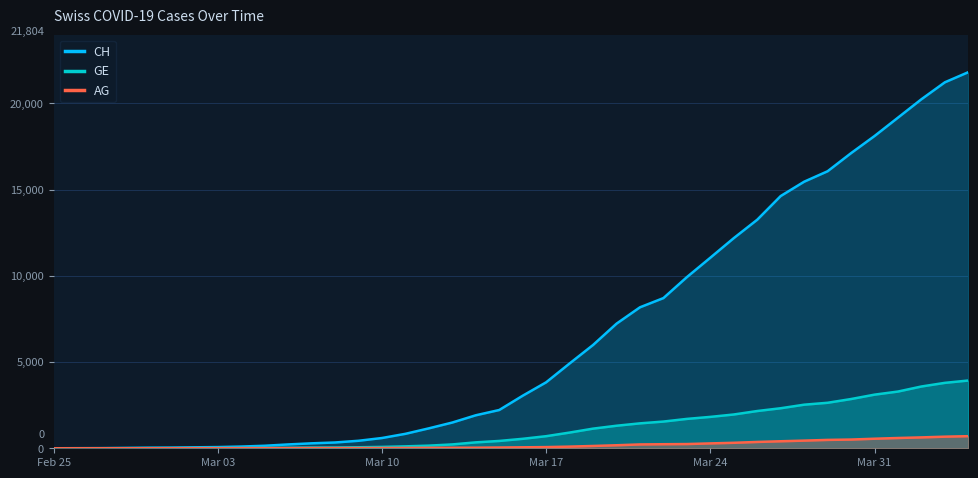

Which series has the widest spread of values?

CH